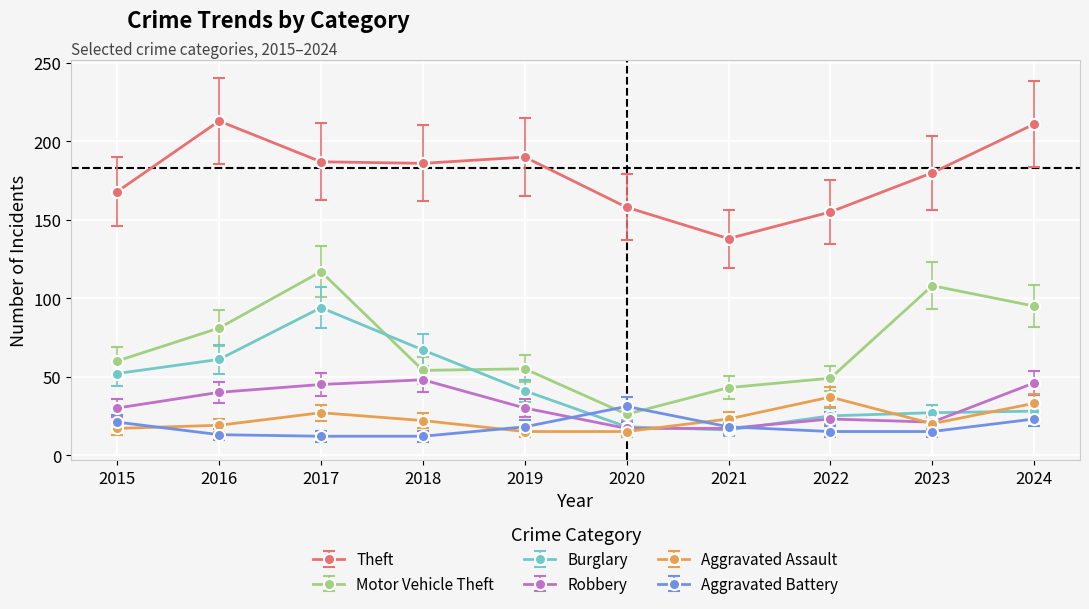

Rank the series at 2017 from highest to lowest value.

Theft, Motor Vehicle Theft, Burglary, Robbery, Aggravated Assault, Aggravated Battery